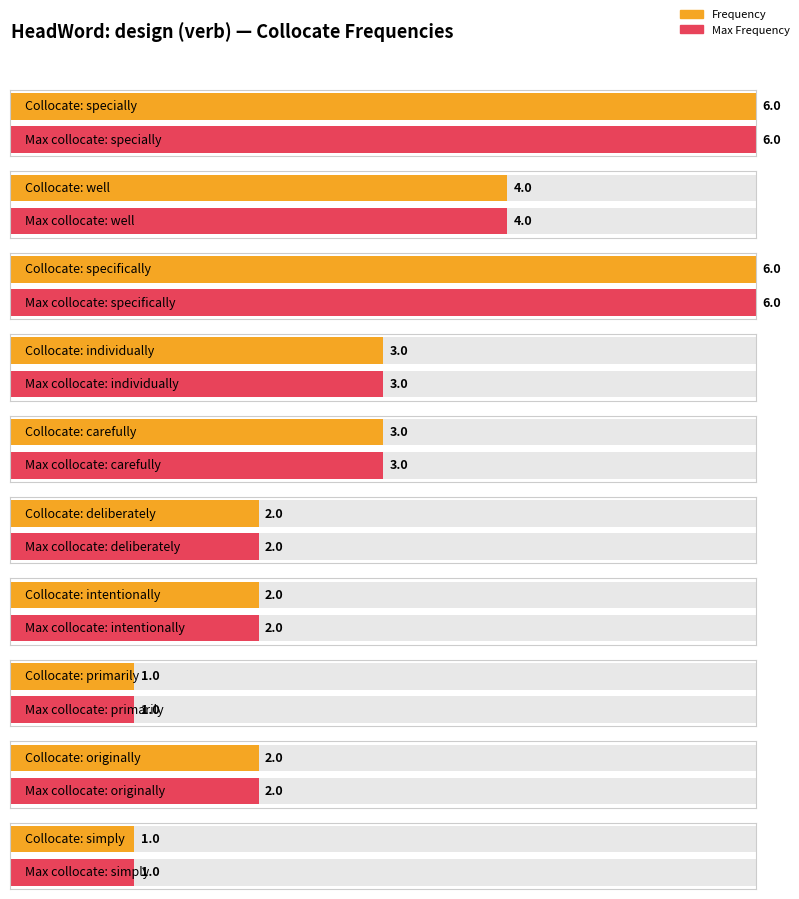

Reading left to right, extract all data points from this chart.

specially=6	well=4	specifically=6	individually=3	carefully=3	deliberately=2	intentionally=2	primarily=1	originally=2	simply=1